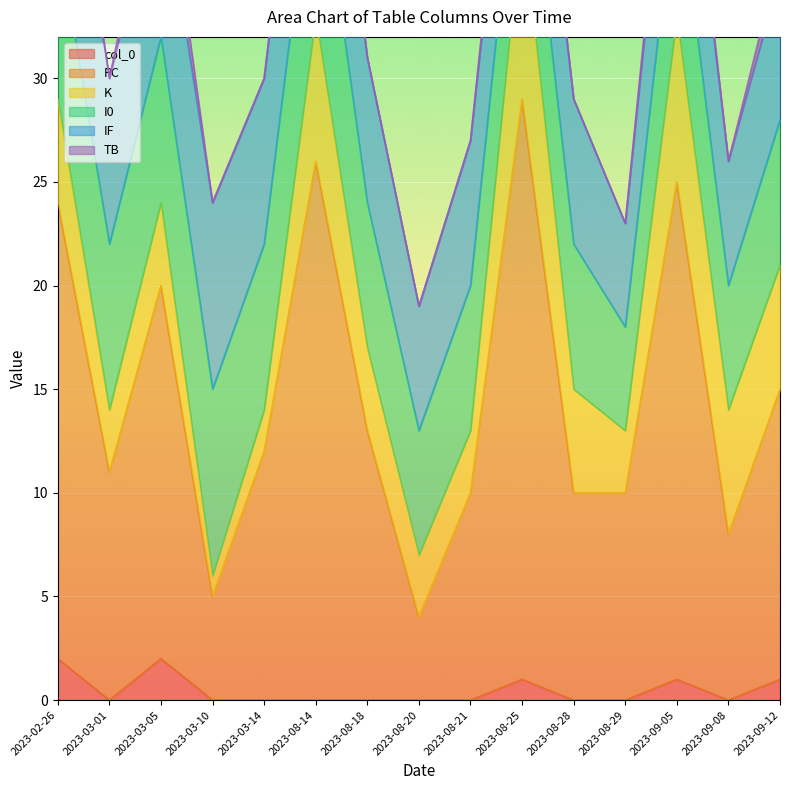

The col_0 series shows 1 at 2023-09-05. True or false?

True